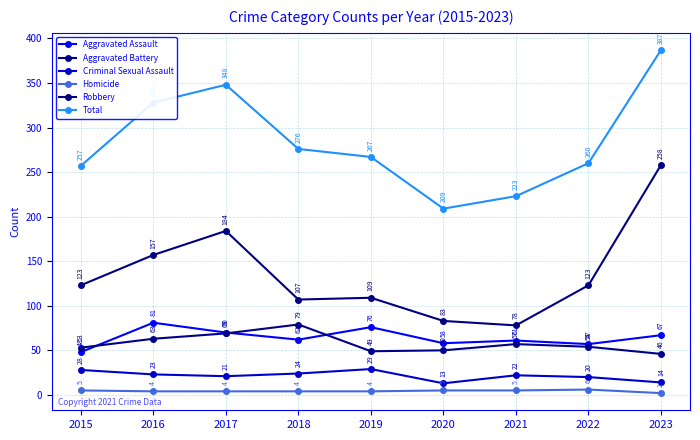

Reading left to right, extract all data points from this chart.

Aggravated Assault: 2015=48	2016=81	2017=70	2018=62	2019=76	2020=58	2021=61	2022=57	2023=67
Aggravated Battery: 2015=53	2016=63	2017=69	2018=79	2019=49	2020=50	2021=57	2022=54	2023=46
Criminal Sexual Assault: 2015=28	2016=23	2017=21	2018=24	2019=29	2020=13	2021=22	2022=20	2023=14
Homicide: 2015=5	2016=4	2017=4	2018=4	2019=4	2020=5	2021=5	2022=6	2023=2
Robbery: 2015=123	2016=157	2017=184	2018=107	2019=109	2020=83	2021=78	2022=123	2023=258
Total: 2015=257	2016=328	2017=348	2018=276	2019=267	2020=209	2021=223	2022=260	2023=387